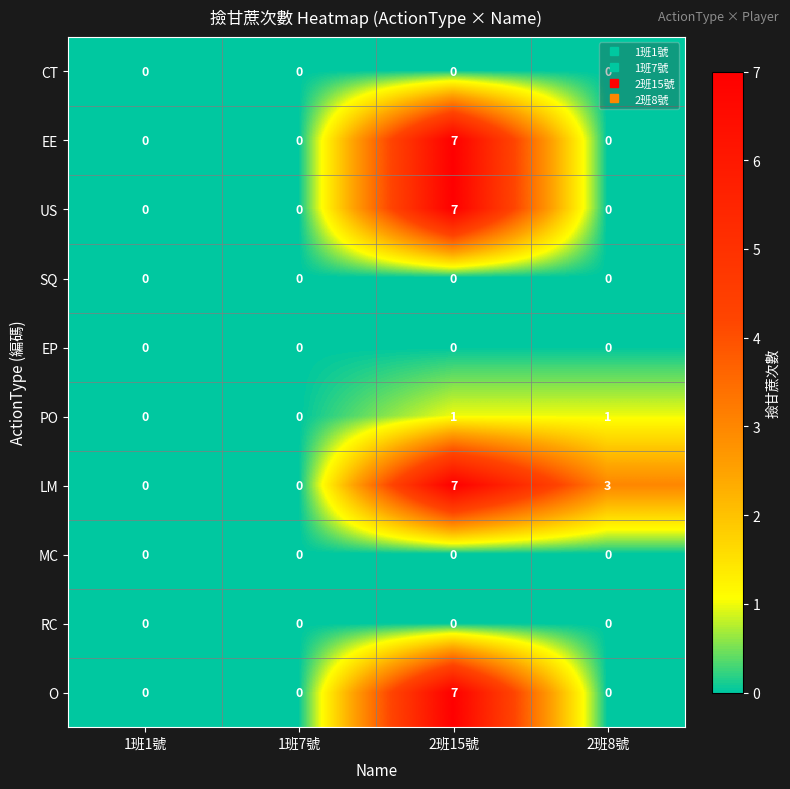

Between 1班7號 and 2班8號, which series saw the biggest shift?

LM